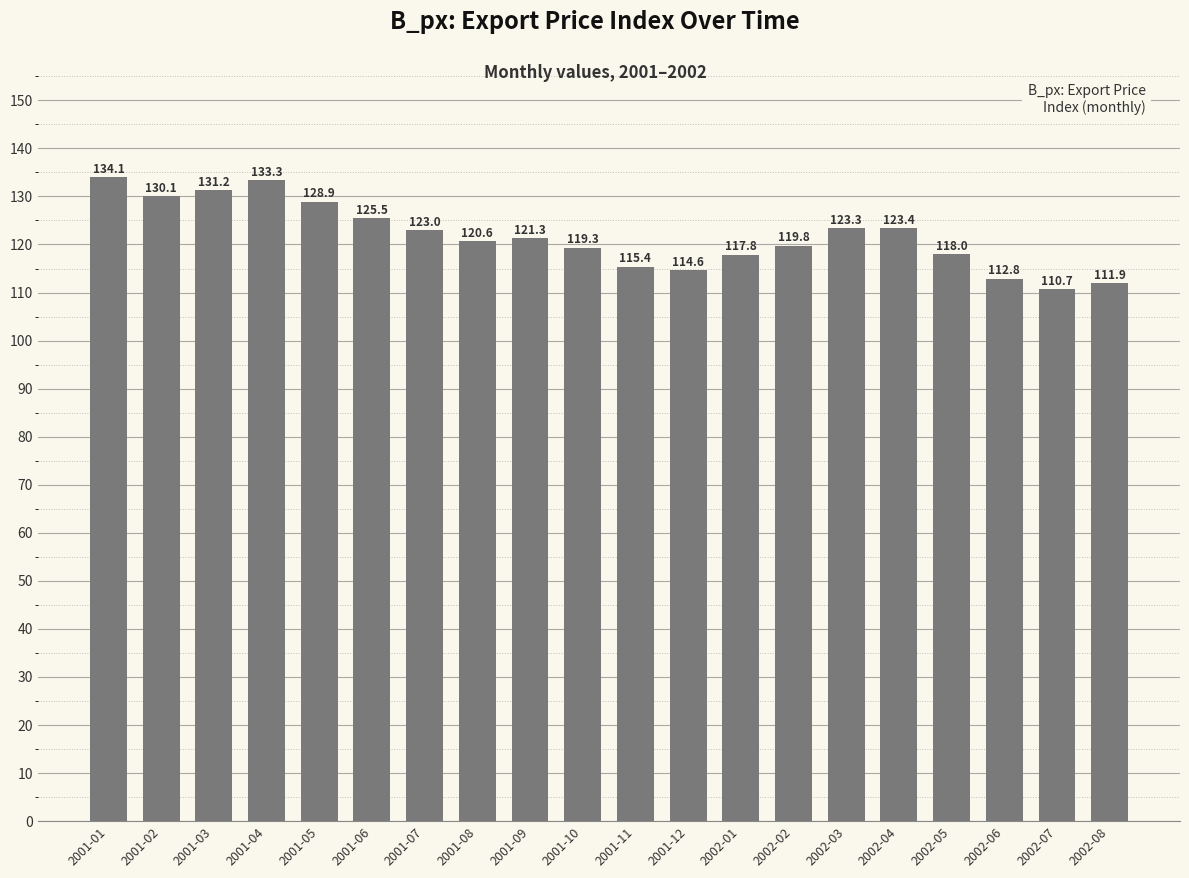

True or false: the data shows 115.4 at 2001-11.

True